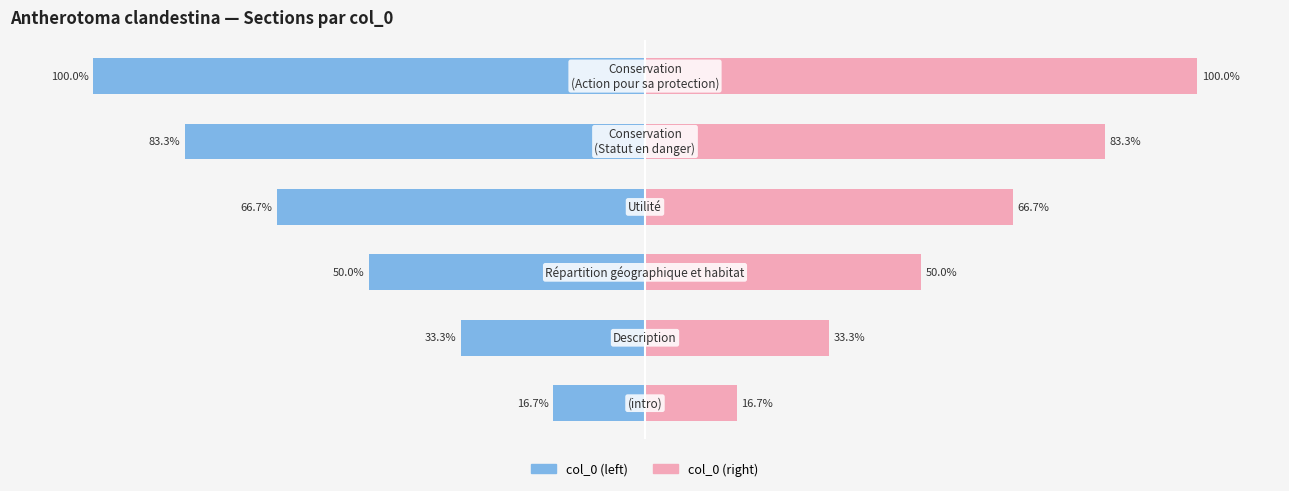

The col_0 (right) series shows 100.0 at 100. True or false?

True